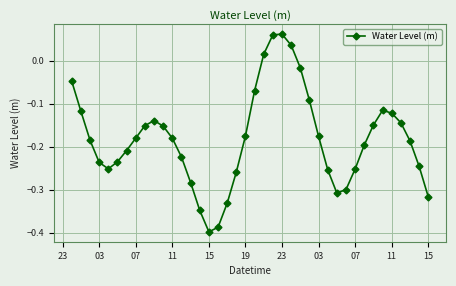

True or false: the data has more than 0 interior local peaks.

True